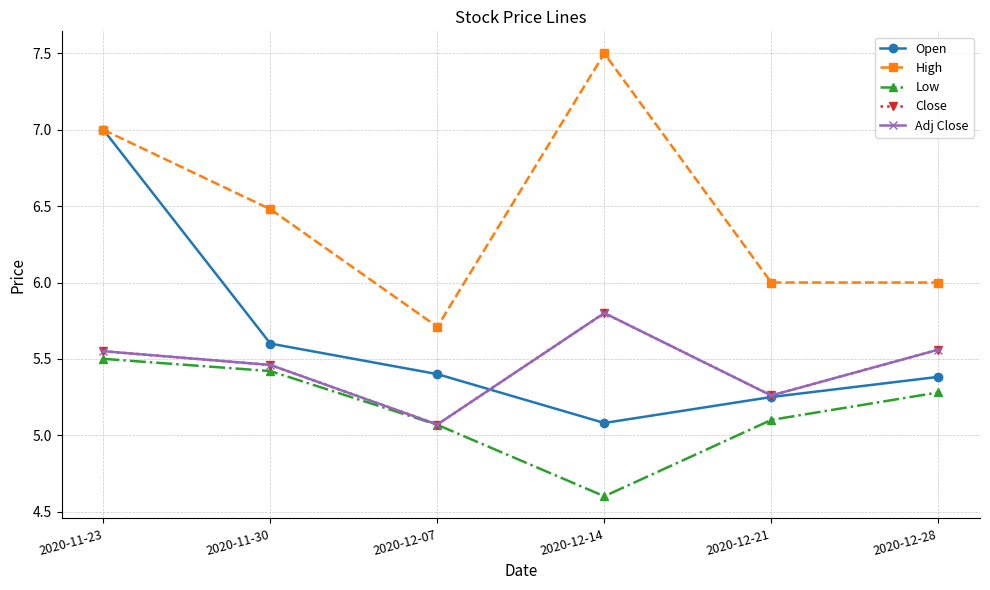

What is the average value of the Adj Close series?

5.5